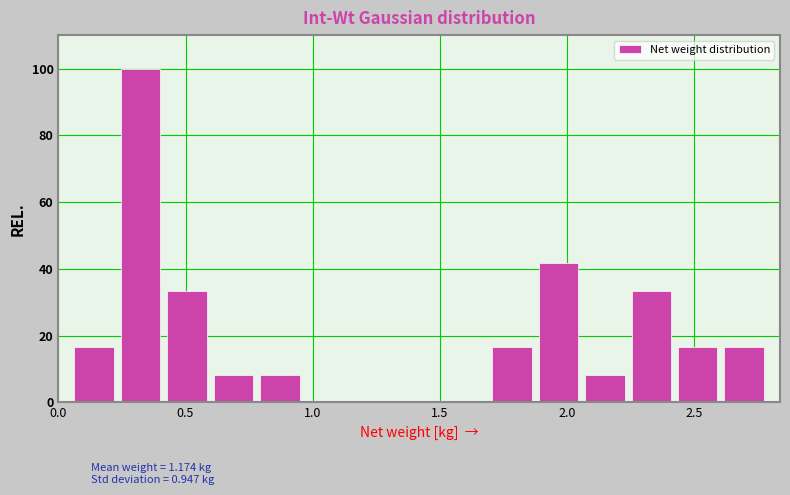

Read against the x-axis, roughly where is the centre of the tallest bar?

0.30